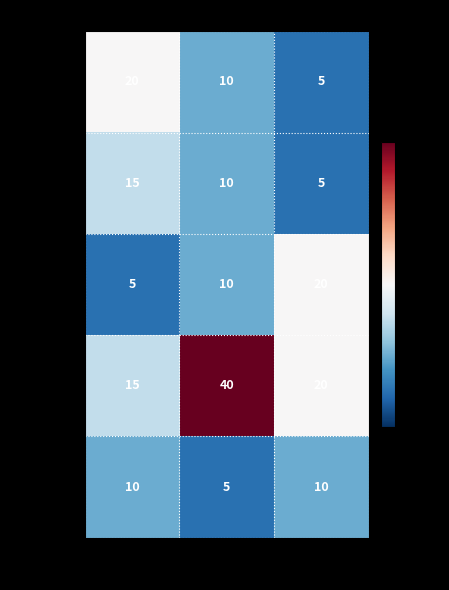

What is the approximate value of Abril at Pablo?

20